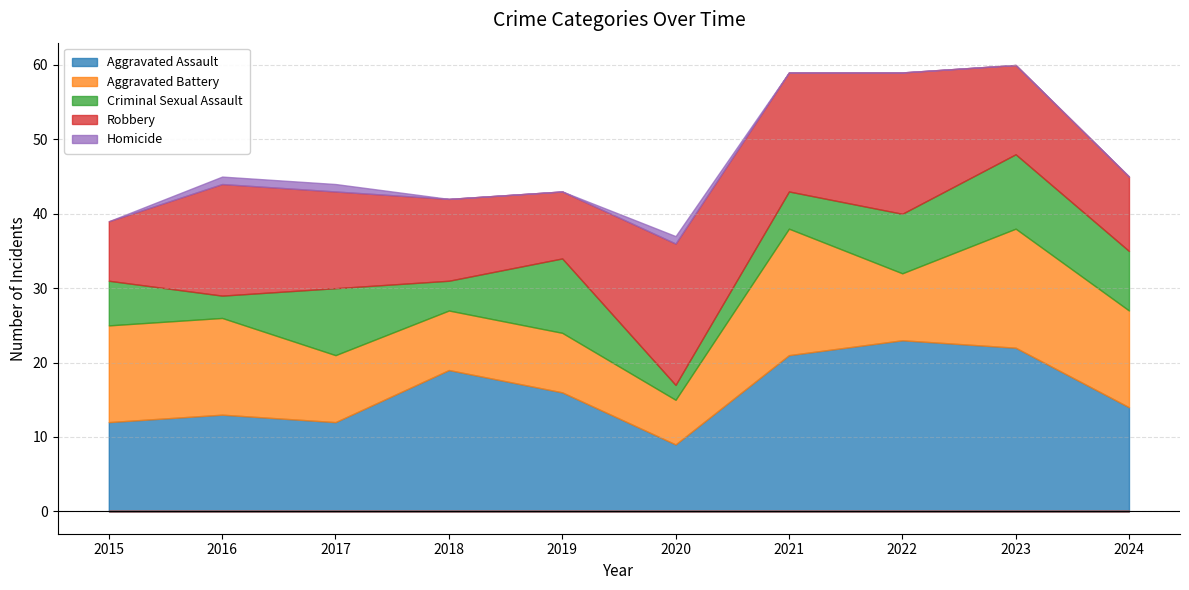

At how many categories does at least one series exceed 0?

10